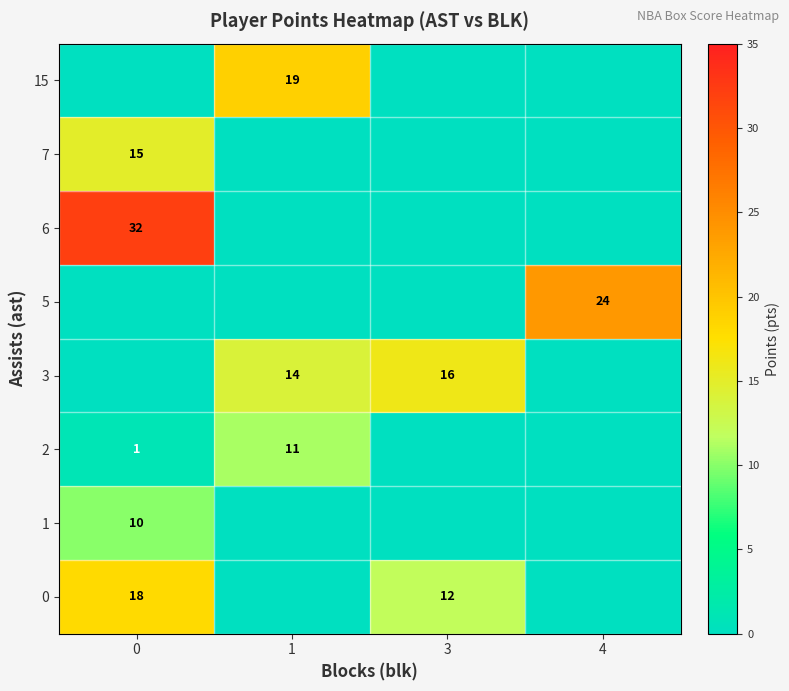

Is it true that 0 equals 19 at 3?

False